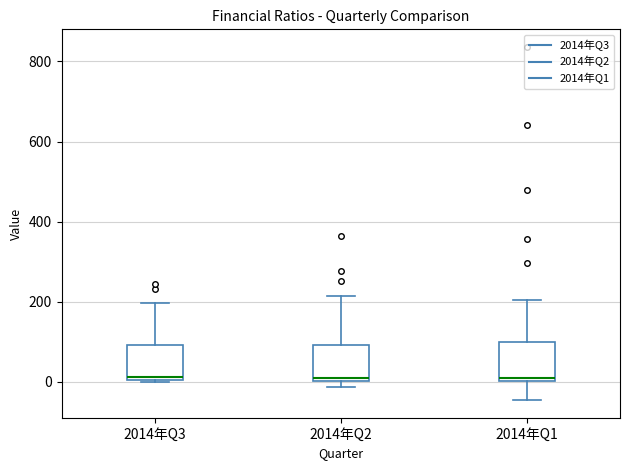

Reading left to right, transcribe this box plot: for each box, give where its median line is, the range the box spans, and where its two whiskers end, as read against the y-axis. The values are not printed on the chart, so give them approximately, as read against the axis.

2014年Q3: median 20, box 0 to 100, whiskers 0 to 200
2014年Q2: median 20, box 0 to 100, whiskers -20 to 220
2014年Q1: median 20, box 0 to 100, whiskers -40 to 200